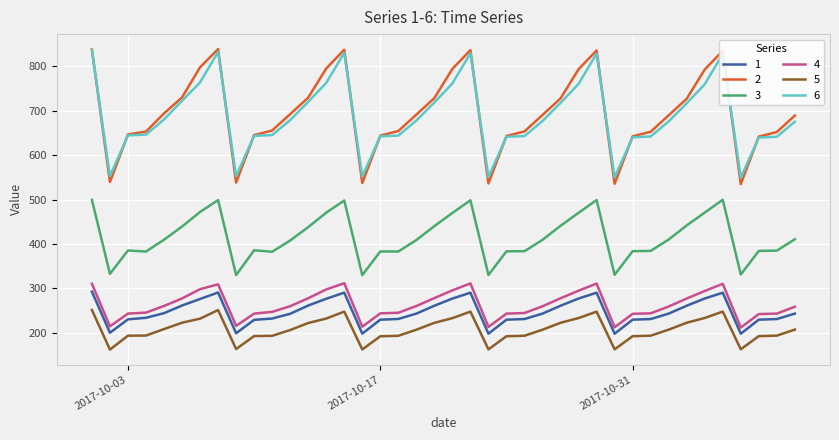

True or false: 3 and 2 intersect in this chart.

False